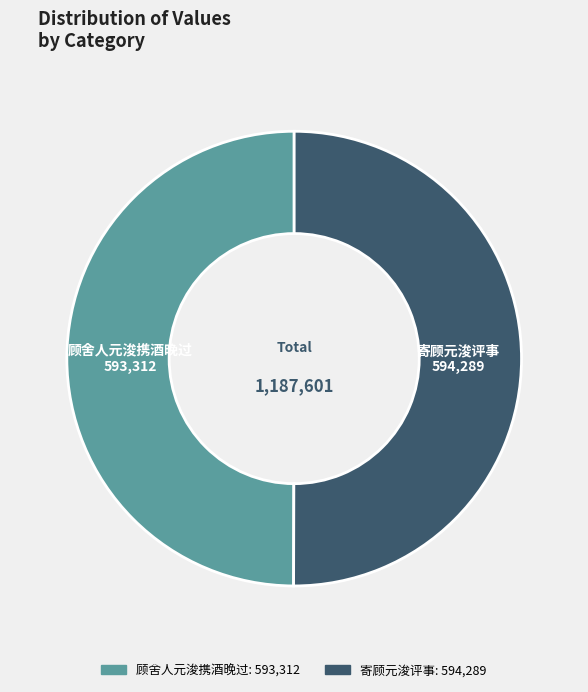

Is the sum of 顾舍人元浚携酒晚过 and 寄顾元浚评事 greater than half?

Yes